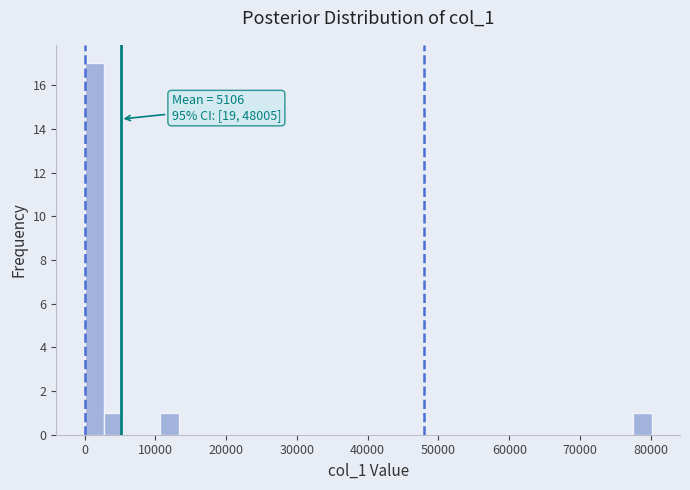

Read against the x-axis, roughly where is the centre of the tallest bar?

1000